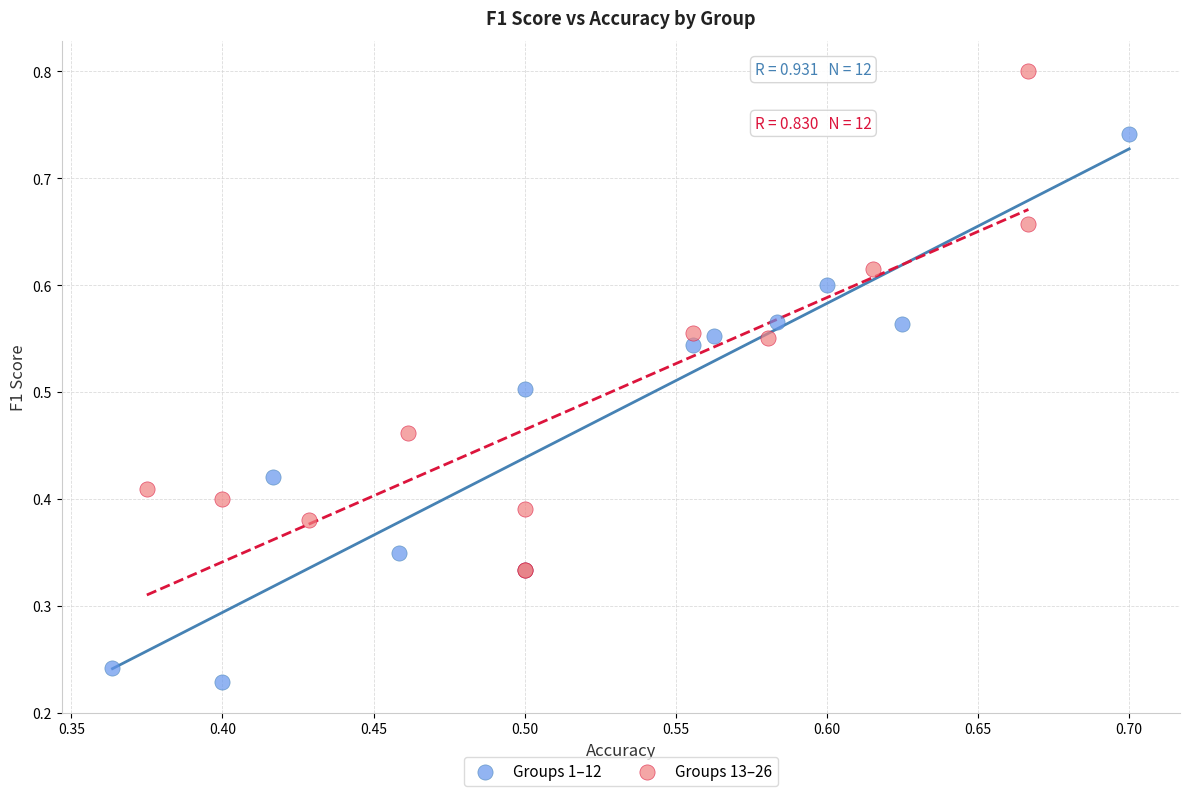

What are all the series names shown in the legend?

Groups 1–12, Groups 13–26